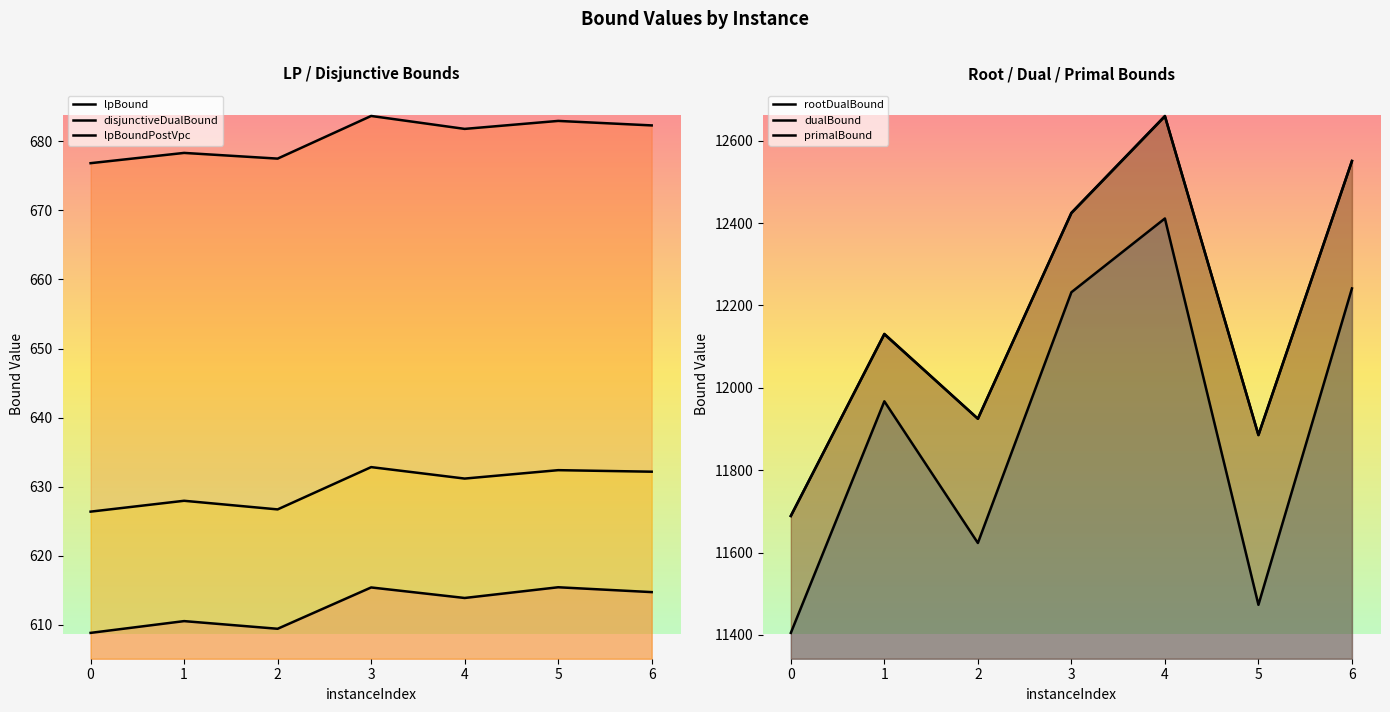

What is the approximate value of lpBound at 6?

614.7